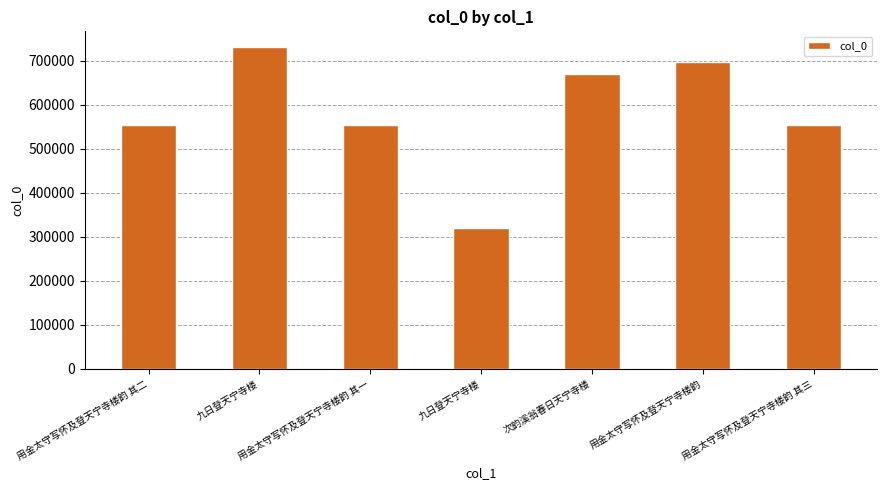

How many distinct data groups are displayed?

1